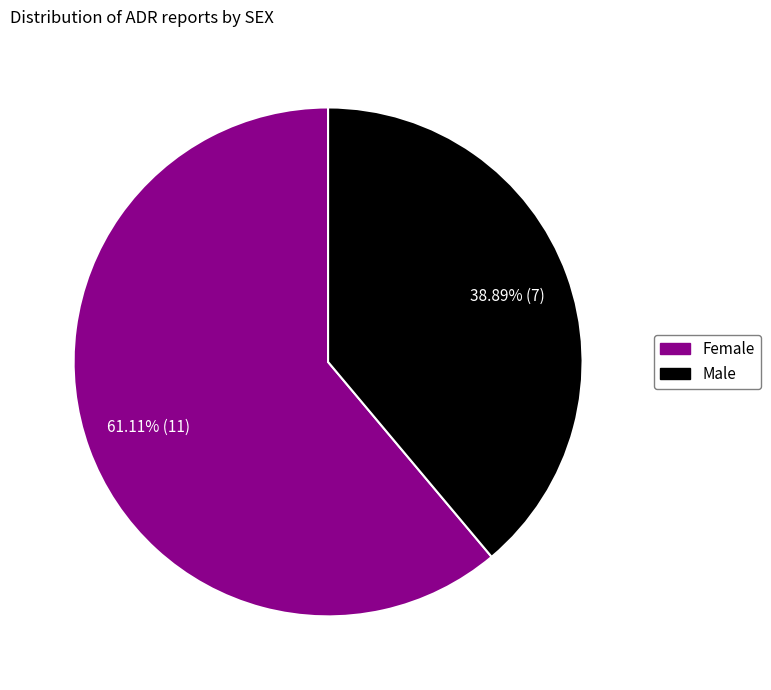

What is the majority slice?

Female